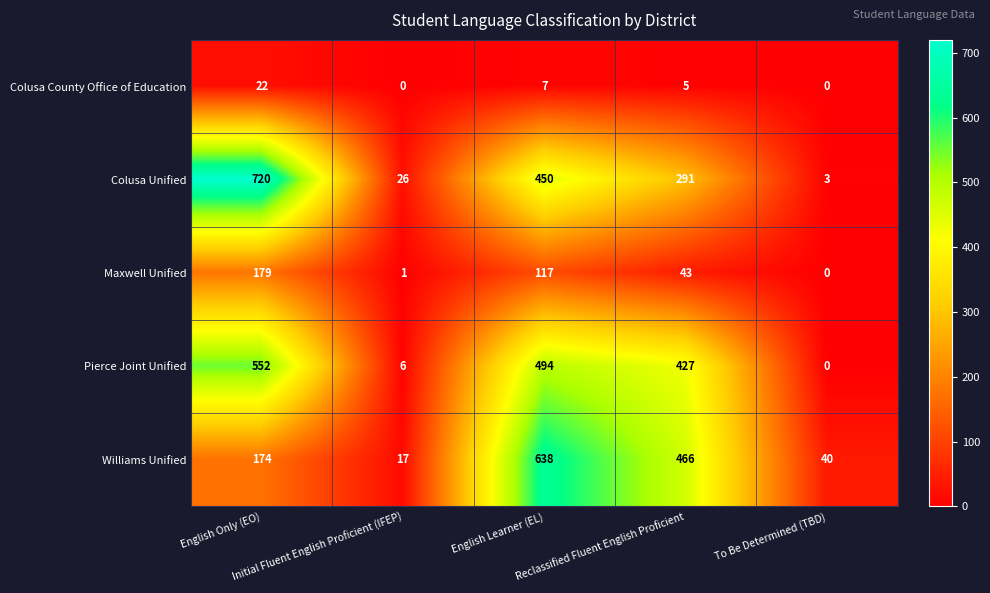

List the series in order of their peak value, lowest first.

Colusa County Office of Education, Maxwell Unified, Pierce Joint Unified, Williams Unified, Colusa Unified